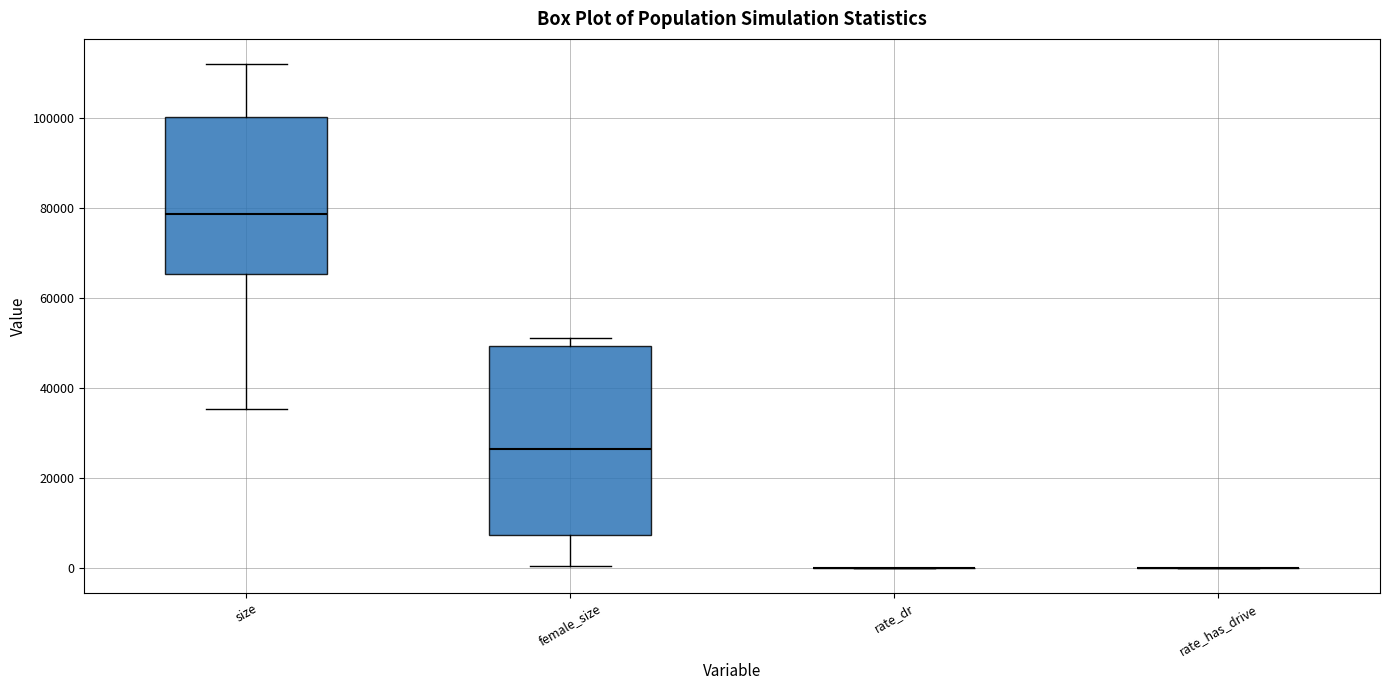

Reading left to right, transcribe this box plot: for each box, give where its median line is, the range the box spans, and where its two whiskers end, as read against the y-axis. The values are not printed on the chart, so give them approximately, as read against the axis.

size: median 78000, box 66000 to 100000, whiskers 36000 to 112000
female_size: median 26000, box 8000 to 50000, whiskers 0 to 50000 (just above the box's upper edge)
rate_dr: box collapsed to a line at 0, whiskers 0 to 0
rate_has_drive: box collapsed to a line at 0, whiskers 0 to 0